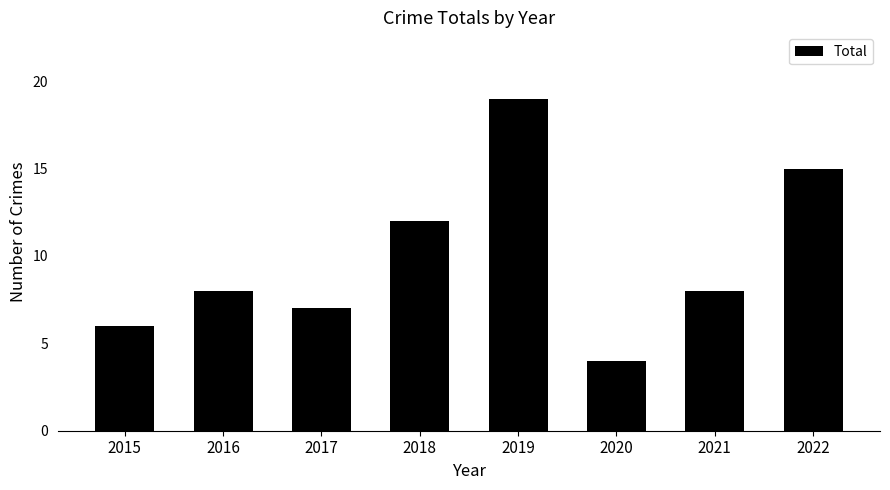

What is the value of the 2nd bar from the left?

8